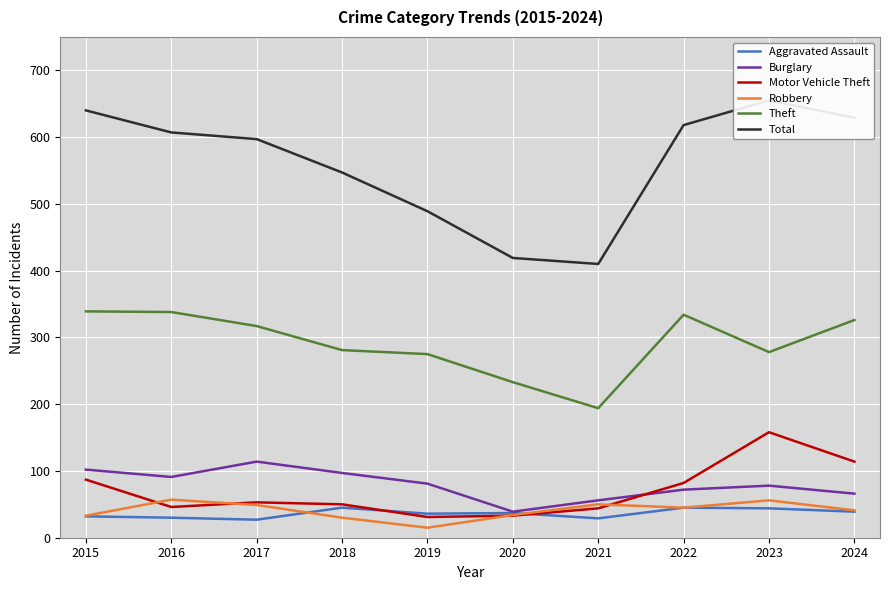

List the series in order of their peak value, highest first.

Total, Theft, Motor Vehicle Theft, Burglary, Robbery, Aggravated Assault